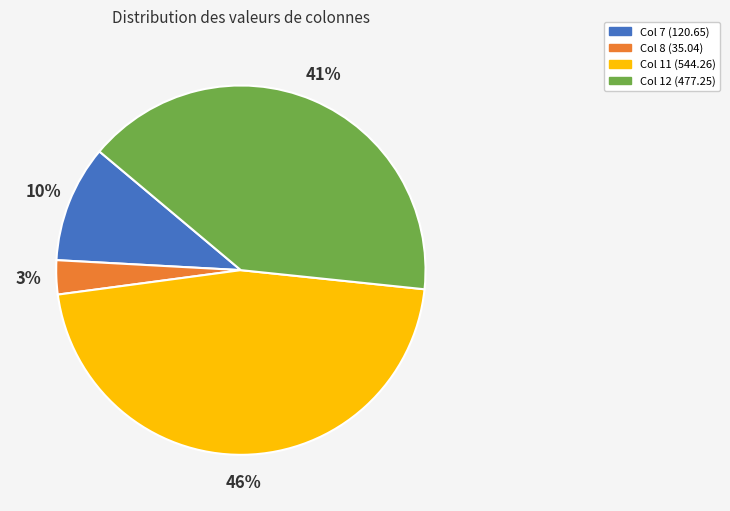

Approximately how many times larger is the value at Col 11 (544.26) compared to Col 12 (477.25)?

1.1